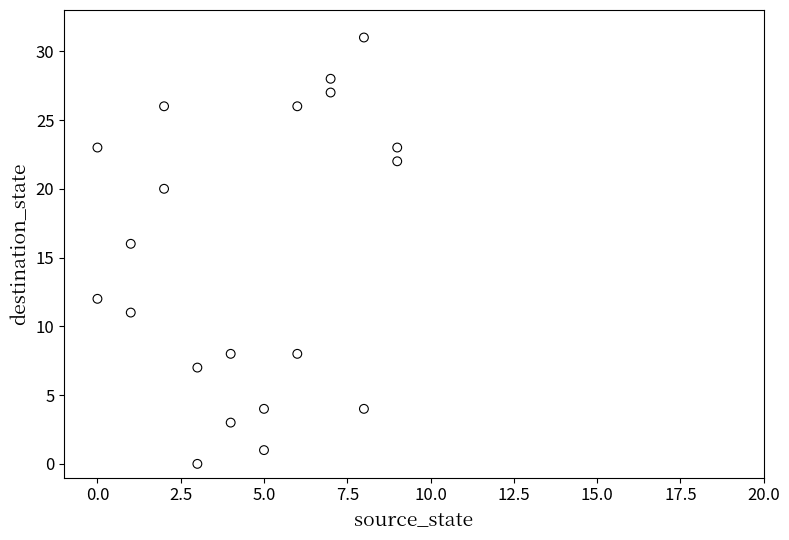

What Y value in the scatter plot is closest to 15?

16